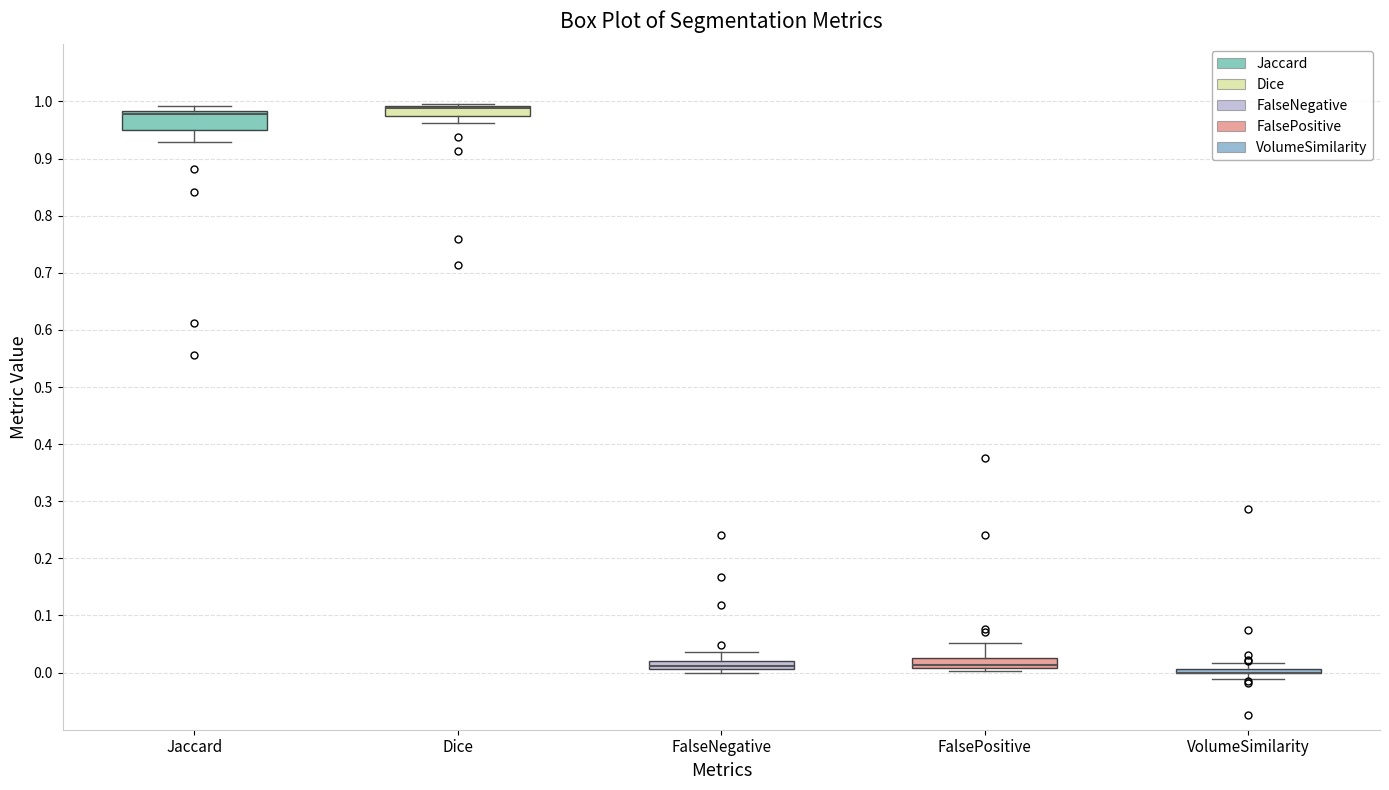

Where does the lower whisker of the box for Jaccard end on the y-axis? The values are not printed on the chart, so give them approximately, as read against the axis.

0.93